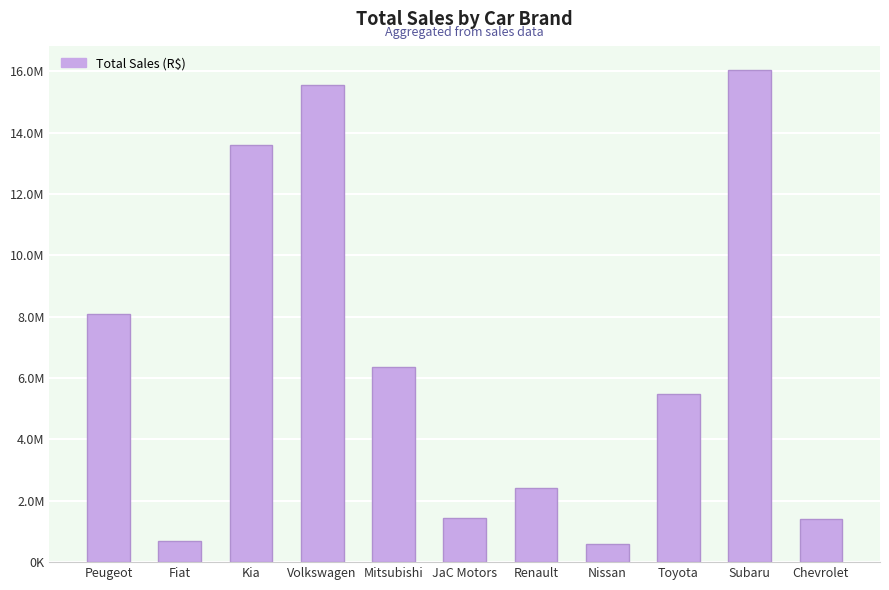

Does the chart contain any negative values?

No